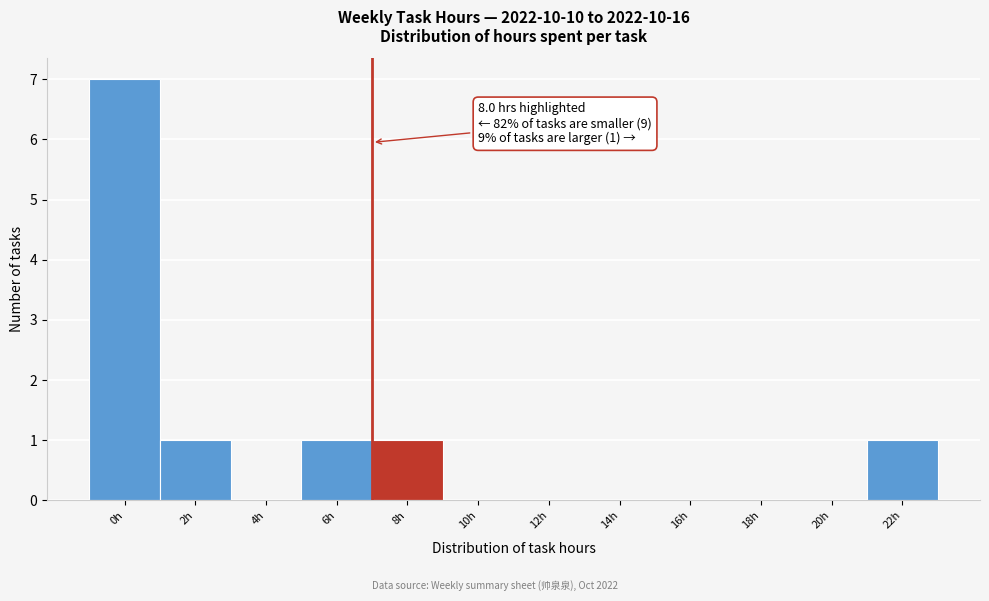

Reading left to right, list all the values displayed in this chart.

0h=7	2h=1	4h=0	6h=1	8h=1	10h=0	12h=0	14h=0	16h=0	18h=0	20h=0	22h=1